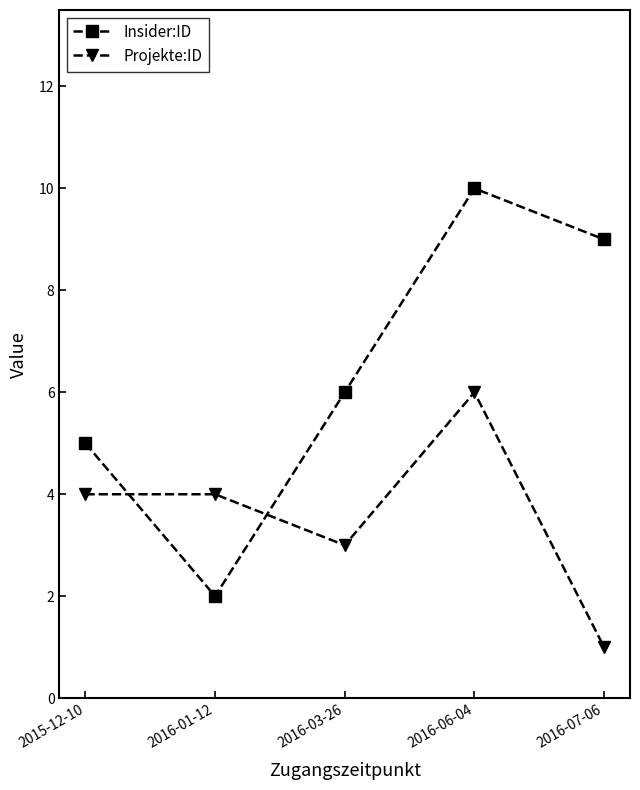

Is this an area chart (filled region under the line)?

No